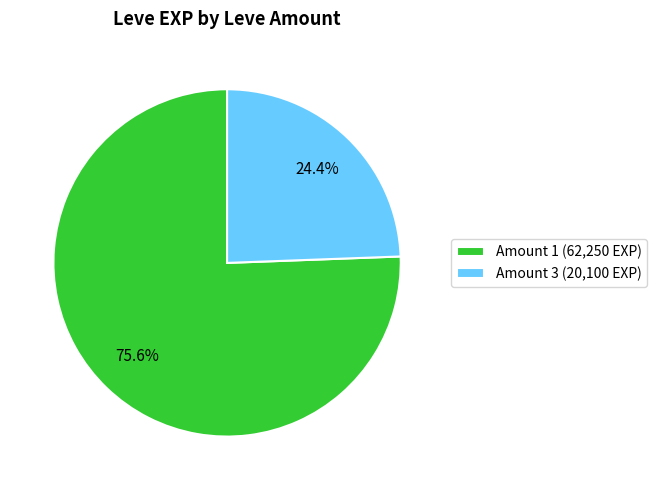

Does any single category account for the majority?

Yes